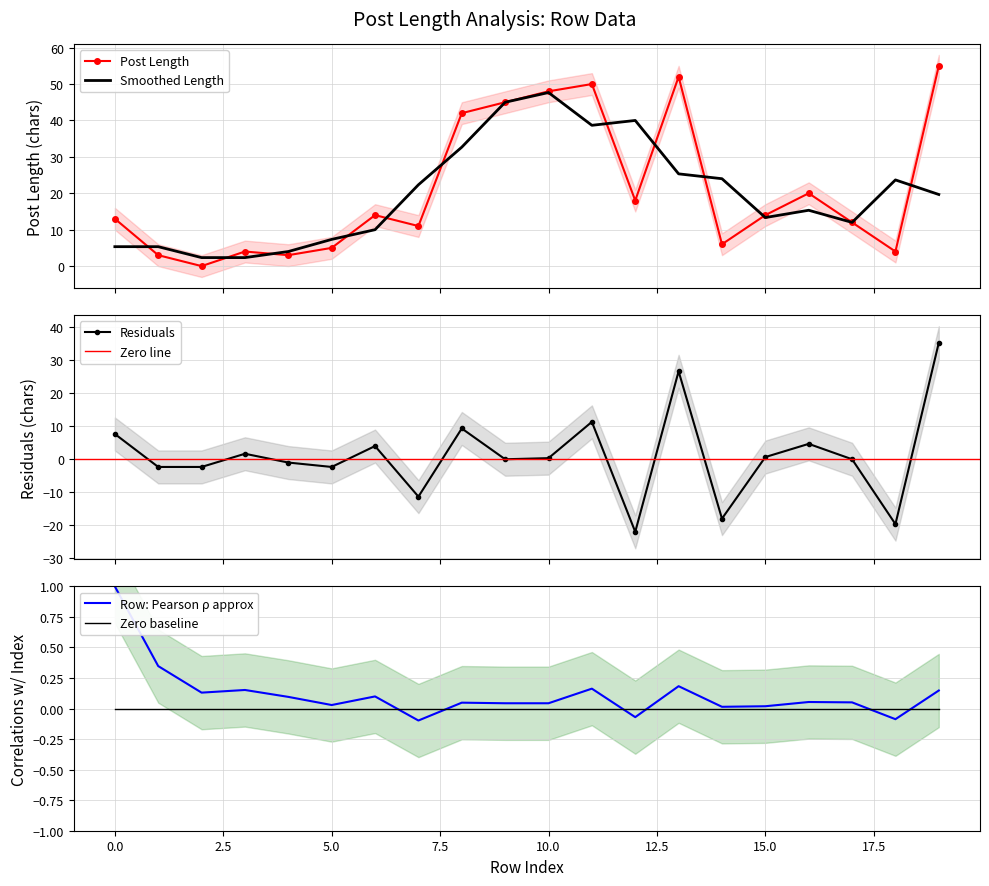

How many values are below 14?

10